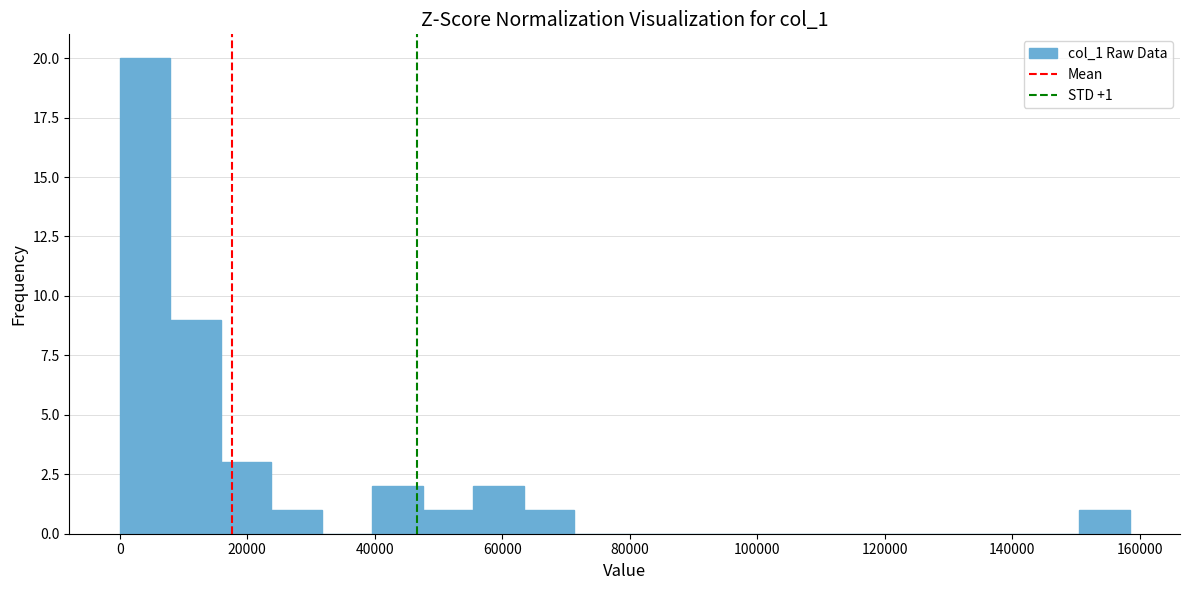

Read against the x-axis, roughly where is the centre of the tallest bar?

4000